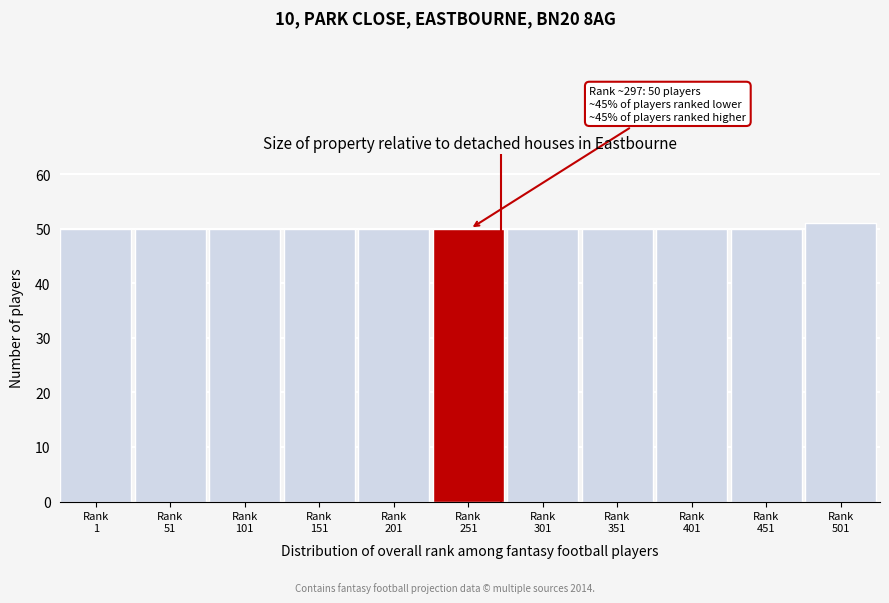

Reading right to left, extract all data points from this chart.

51	50	50	50	50	50	50	50	50	50	50